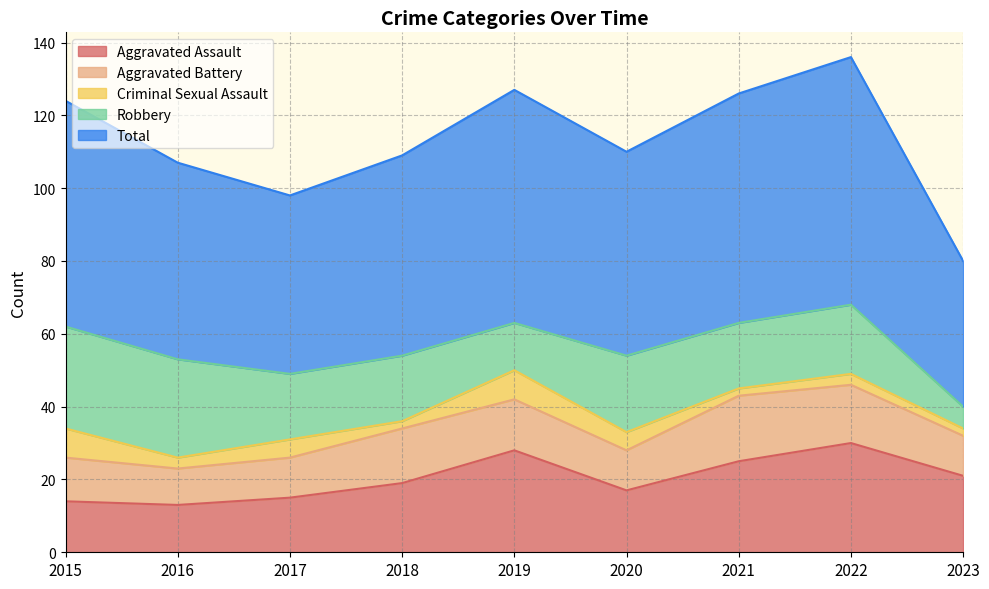

True or false: Total and Aggravated Battery cross at least once.

False